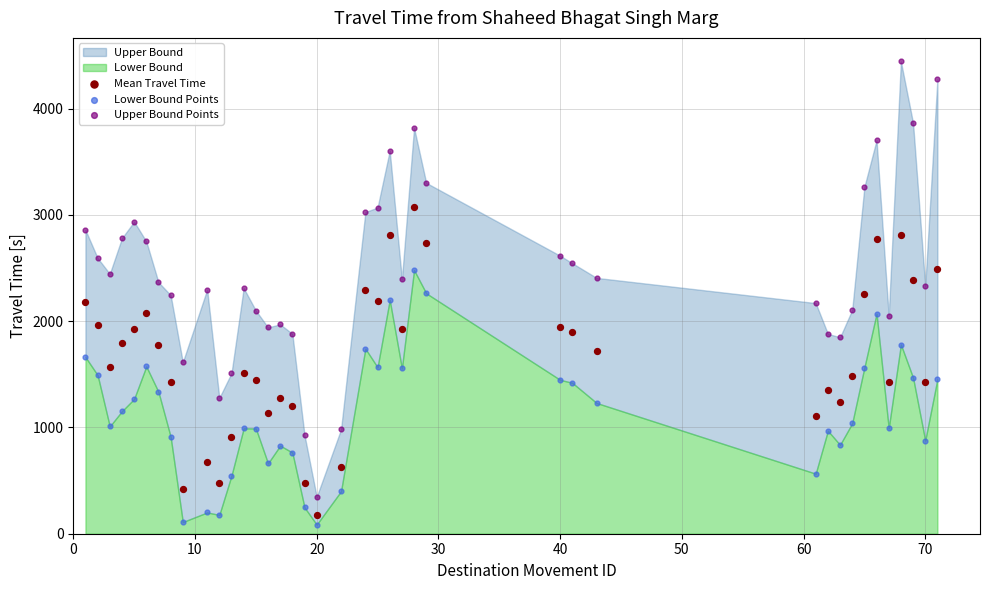

Which series reaches the minimum Y coordinate?

Lower Bound Points